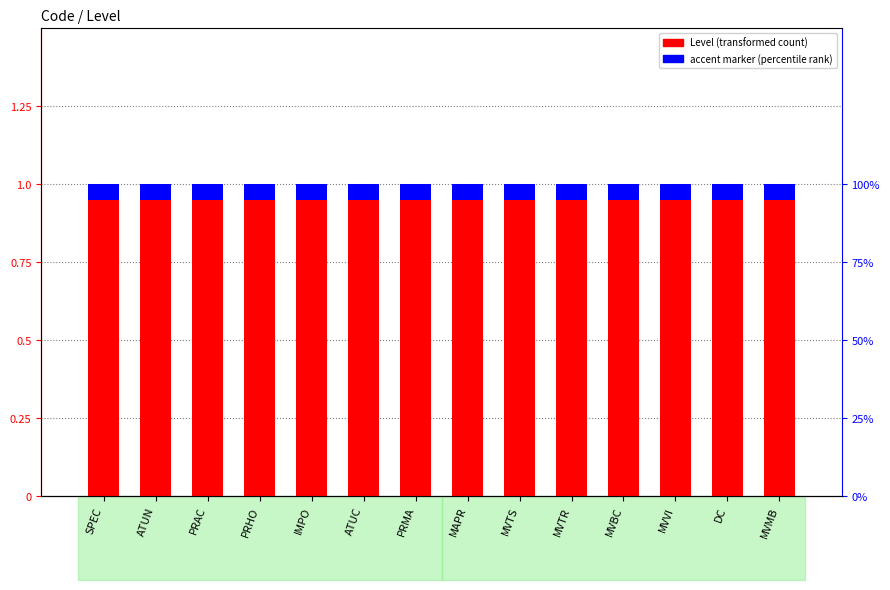

What is the spread (max minus min) of values at MVTS?

0.9